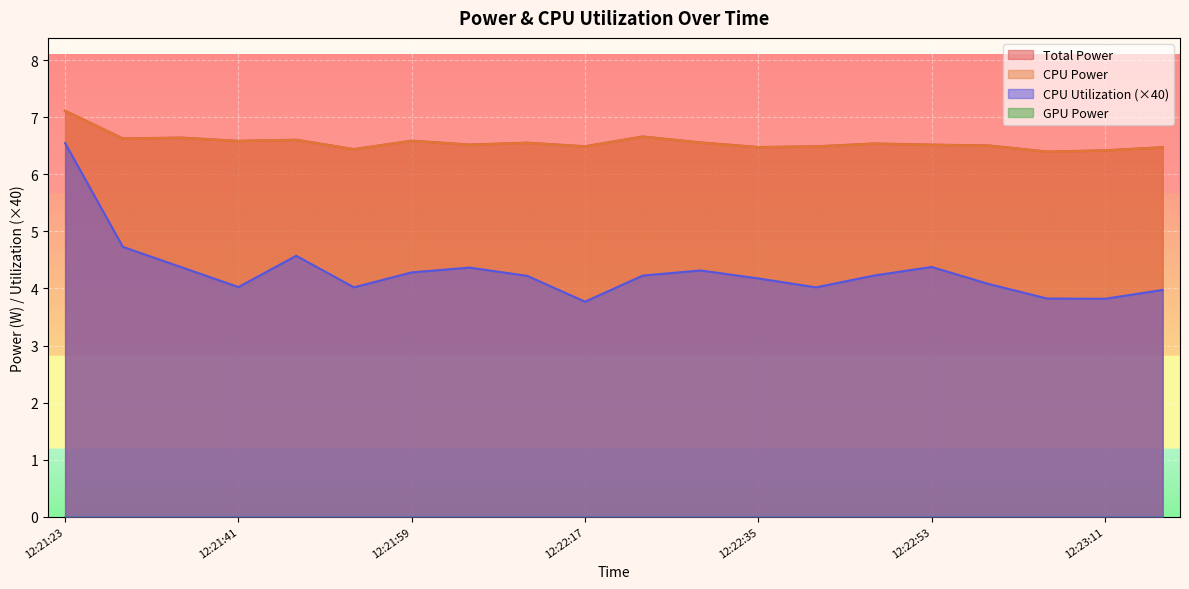

Where is CPU Power nearest to the value 6?

12:23:05